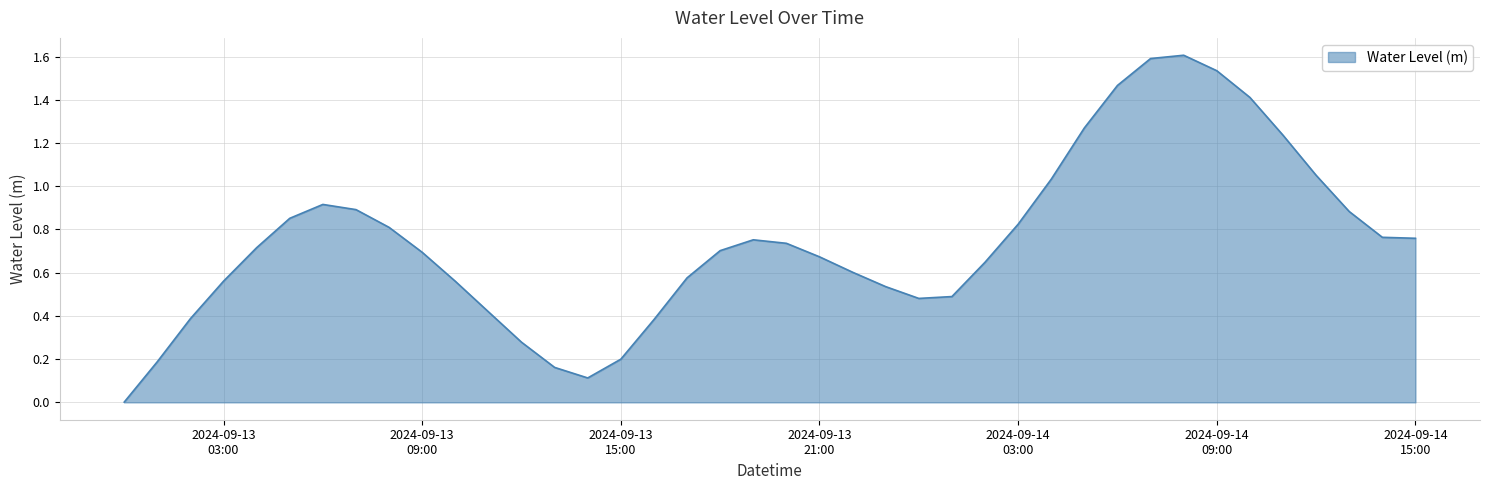

What is the difference between the maximum and minimum values?

1.6